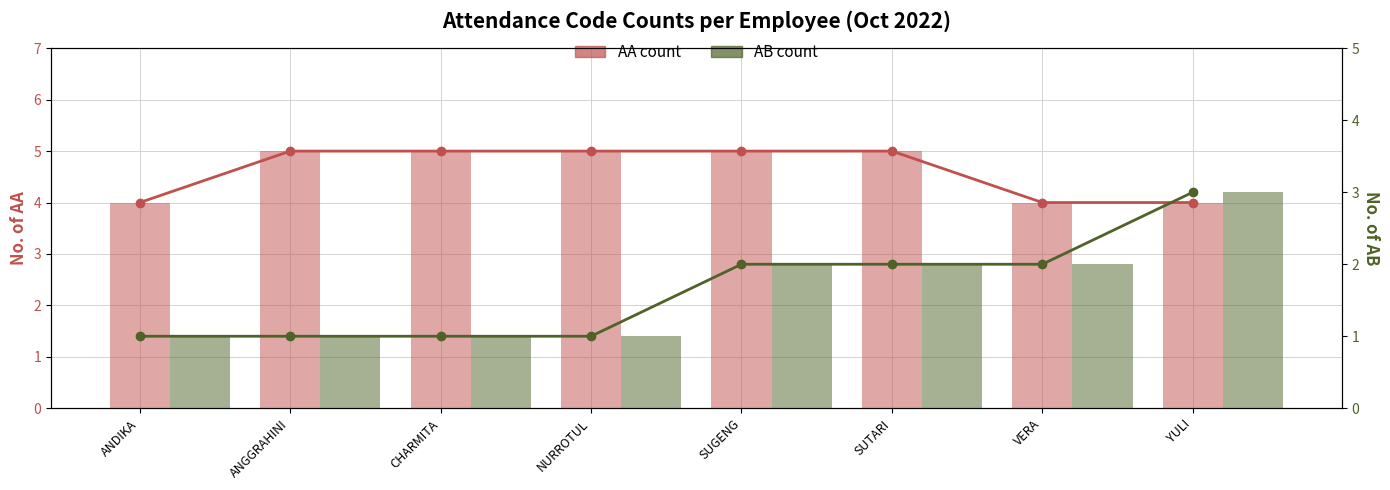

Count the AA count values in the range 4 to 5.

8